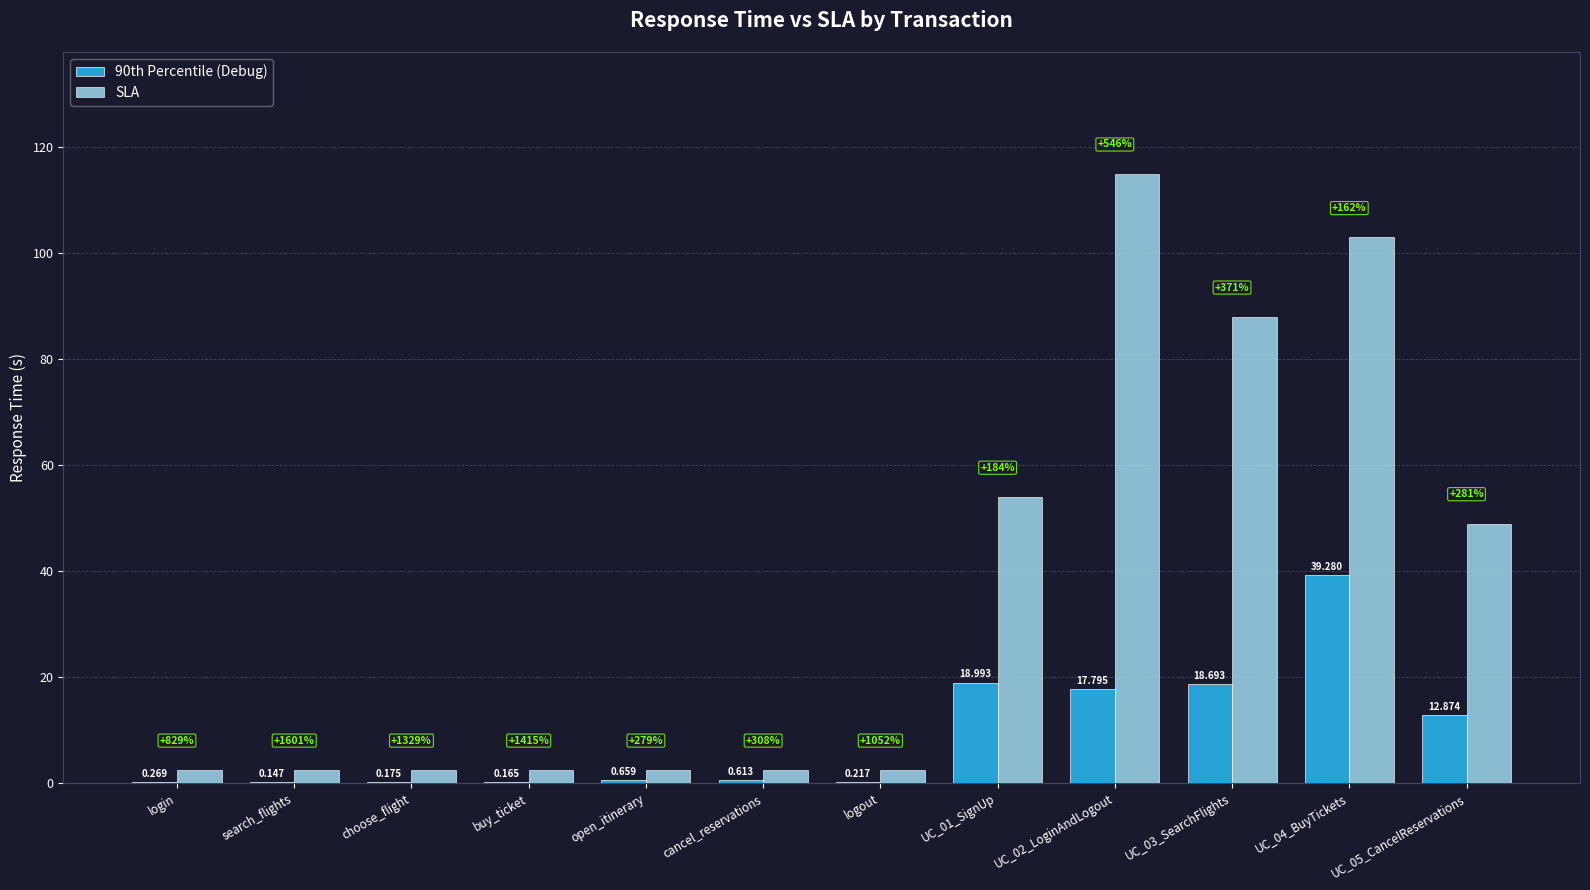

True or false: 90th Percentile (Debug) has a value of 19.0 at UC_01_SignUp.

True